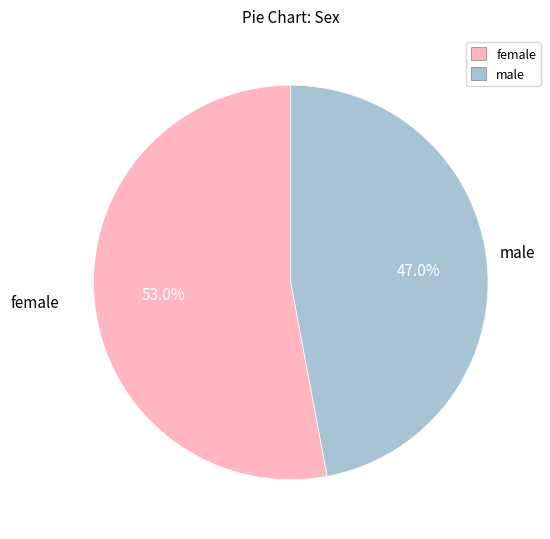

Which has a higher value, female or male?

female